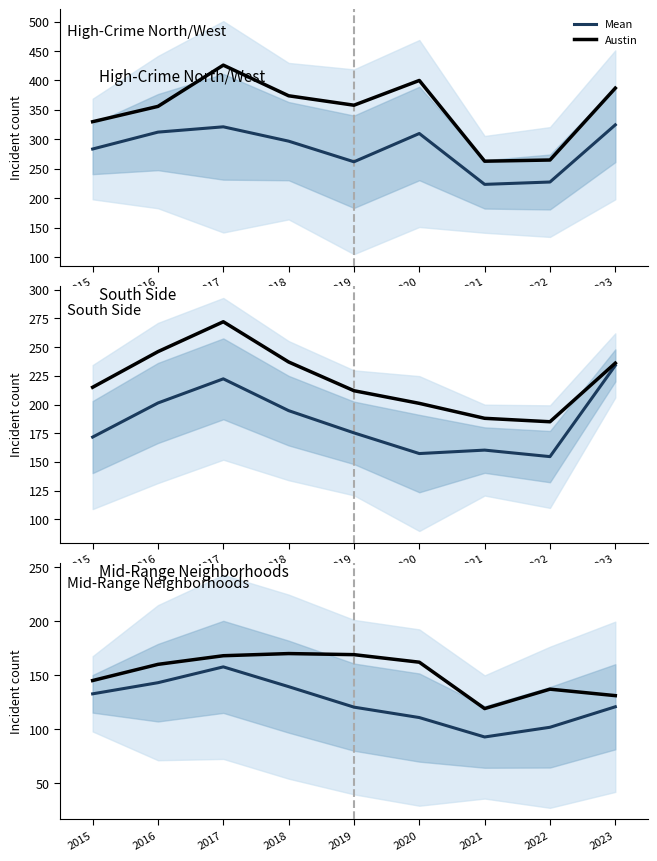

What is the difference between the Mean values at 2021 and 2018?

46.7